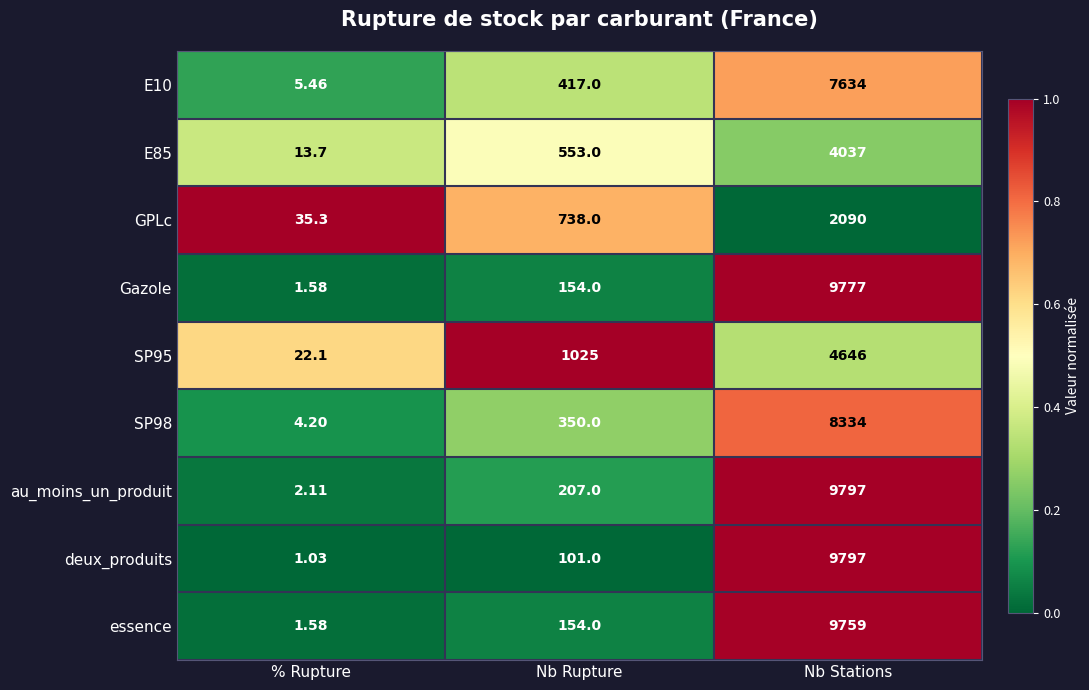

At which label is GPLc closest to 1062?

Nb Rupture